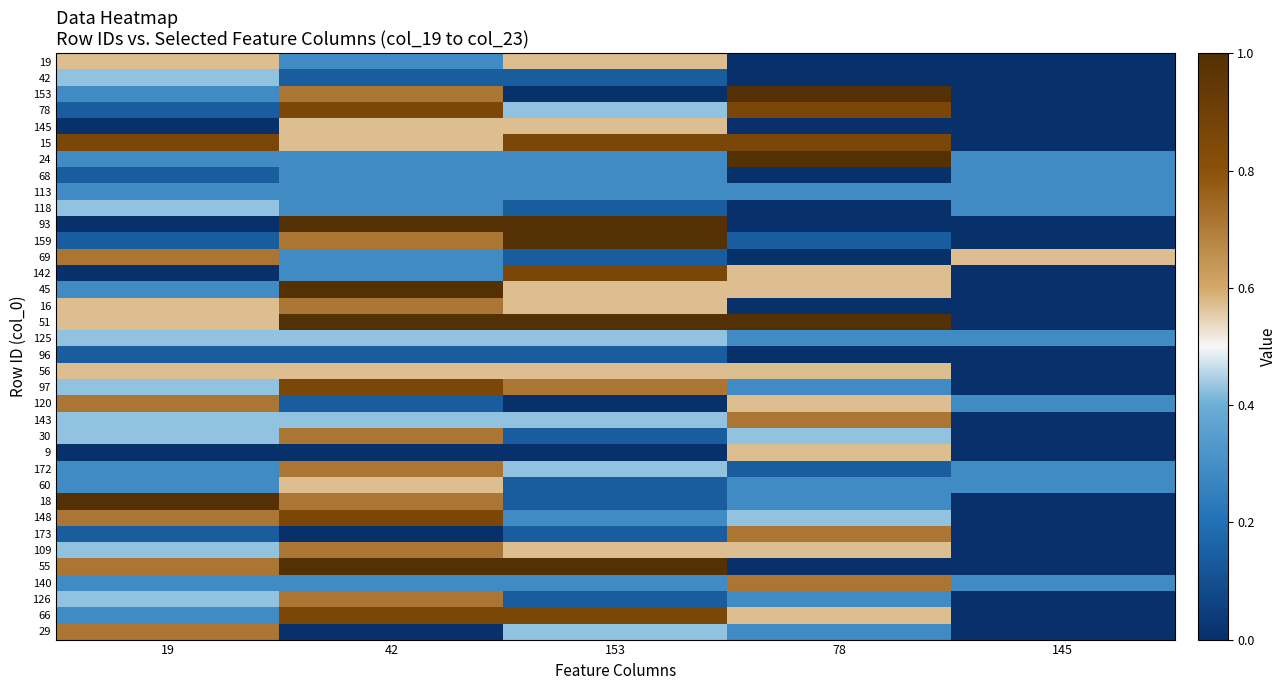

Reading left to right, transcribe all the data shown in this chart.

19: 19=0.6	42=0.3	153=0.6	78=0.0	145=0.0
42: 19=0.4	42=0.1	153=0.1	78=0.0	145=0.0
153: 19=0.3	42=0.7	153=0.0	78=1.0	145=0.0
78: 19=0.1	42=0.9	153=0.4	78=0.9	145=0.0
145: 19=0.0	42=0.6	153=0.6	78=0.0	145=0.0
15: 19=0.9	42=0.6	153=0.9	78=0.9	145=0.0
24: 19=0.3	42=0.3	153=0.3	78=1.0	145=0.3
68: 19=0.1	42=0.3	153=0.3	78=0.0	145=0.3
113: 19=0.3	42=0.3	153=0.3	78=0.3	145=0.3
118: 19=0.4	42=0.3	153=0.1	78=0.0	145=0.3
93: 19=0.0	42=1.0	153=1.0	78=0.0	145=0.0
159: 19=0.1	42=0.7	153=1.0	78=0.1	145=0.0
69: 19=0.7	42=0.3	153=0.1	78=0.0	145=0.6
142: 19=0.0	42=0.3	153=0.9	78=0.6	145=0.0
45: 19=0.3	42=1.0	153=0.6	78=0.6	145=0.0
16: 19=0.6	42=0.7	153=0.6	78=0.0	145=0.0
51: 19=0.6	42=1.0	153=1.0	78=1.0	145=0.0
125: 19=0.4	42=0.4	153=0.4	78=0.3	145=0.3
96: 19=0.1	42=0.1	153=0.1	78=0.0	145=0.0
56: 19=0.6	42=0.6	153=0.6	78=0.6	145=0.0
97: 19=0.4	42=0.9	153=0.7	78=0.3	145=0.0
120: 19=0.7	42=0.1	153=0.0	78=0.6	145=0.3
143: 19=0.4	42=0.4	153=0.4	78=0.7	145=0.0
30: 19=0.4	42=0.7	153=0.1	78=0.4	145=0.0
9: 19=0.0	42=0.0	153=0.0	78=0.6	145=0.0
172: 19=0.3	42=0.7	153=0.4	78=0.1	145=0.3
60: 19=0.3	42=0.6	153=0.1	78=0.3	145=0.3
18: 19=1.0	42=0.7	153=0.1	78=0.3	145=0.0
148: 19=0.7	42=0.9	153=0.3	78=0.4	145=0.0
173: 19=0.1	42=0.0	153=0.1	78=0.7	145=0.0
109: 19=0.4	42=0.7	153=0.6	78=0.6	145=0.0
55: 19=0.7	42=1.0	153=1.0	78=0.0	145=0.0
140: 19=0.3	42=0.3	153=0.3	78=0.7	145=0.3
126: 19=0.4	42=0.7	153=0.1	78=0.3	145=0.0
66: 19=0.3	42=0.9	153=0.9	78=0.6	145=0.0
29: 19=0.7	42=0.0	153=0.4	78=0.3	145=0.0